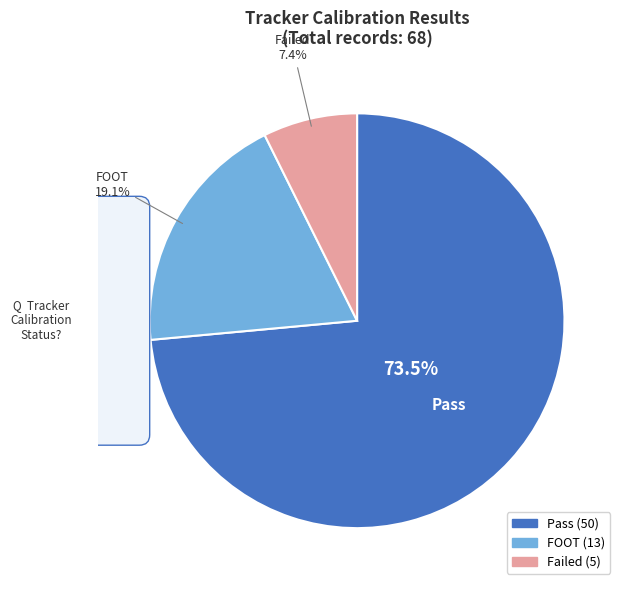

What is the majority slice?

Pass